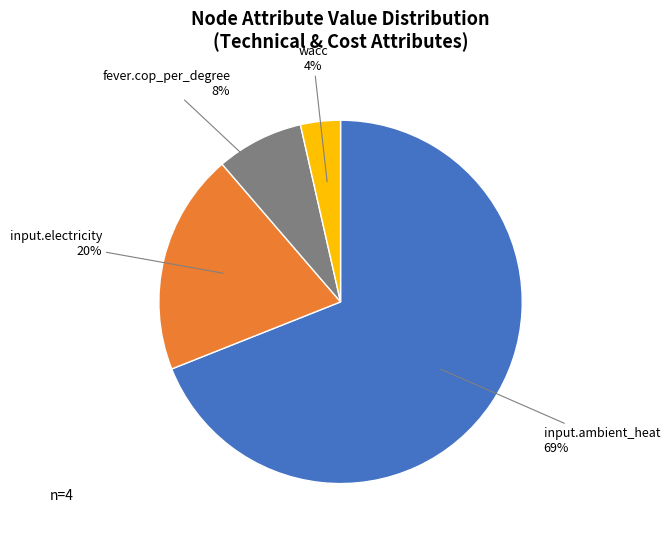

What is the smallest slice in the pie chart?

wacc